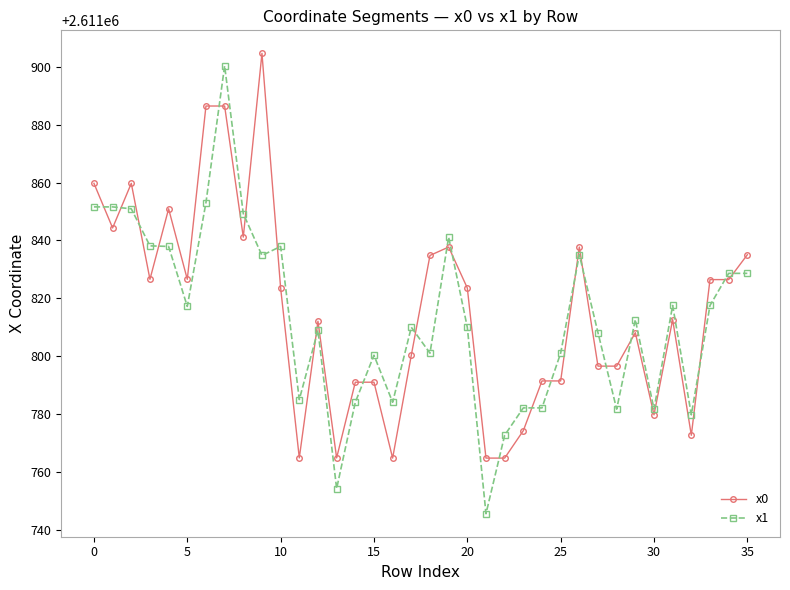

True or false: x0 and x1 intersect in this chart.

True